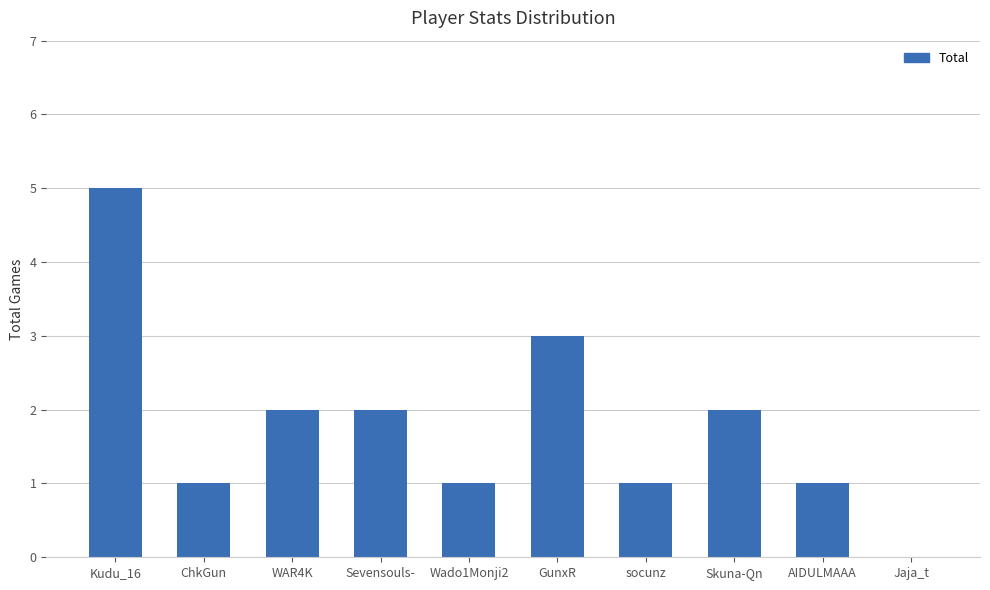

At which label does the data first exceed 2?

Kudu_16